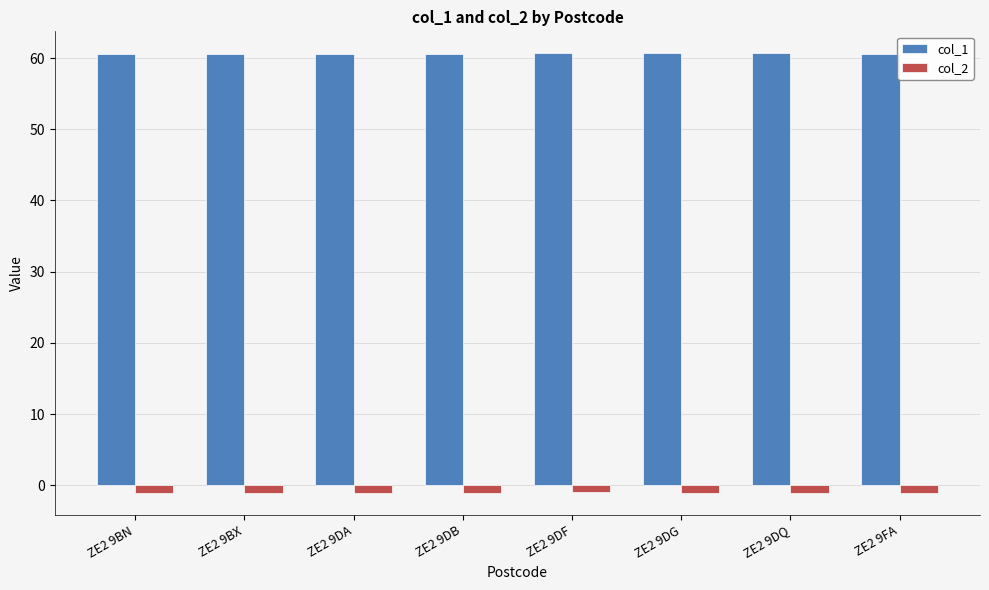

Which series has the largest total across all categories?

col_1